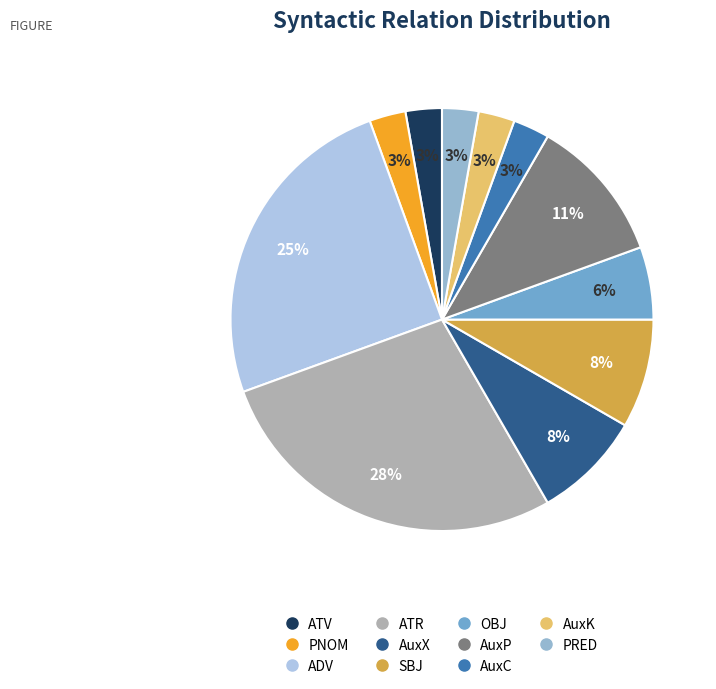

What percentage do AuxC and PNOM together represent?

5.6%